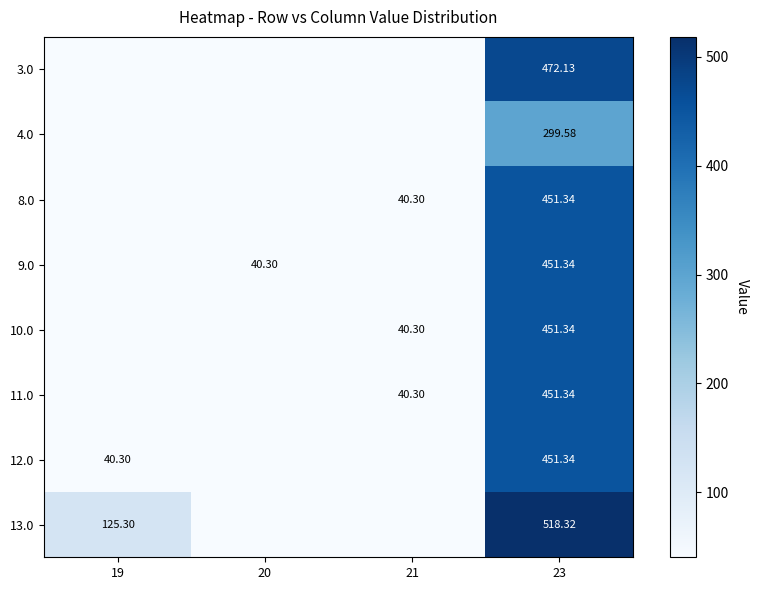

What is the average value of the 9.0 series?

122.9